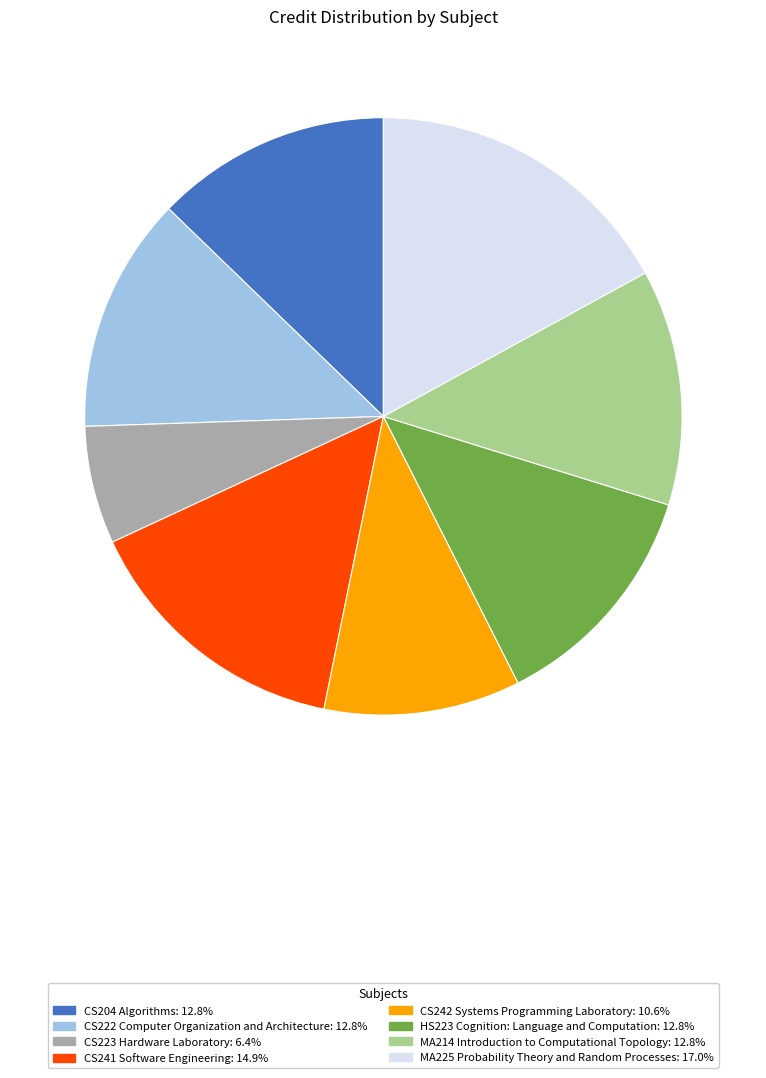

How many segments does this pie chart have?

8